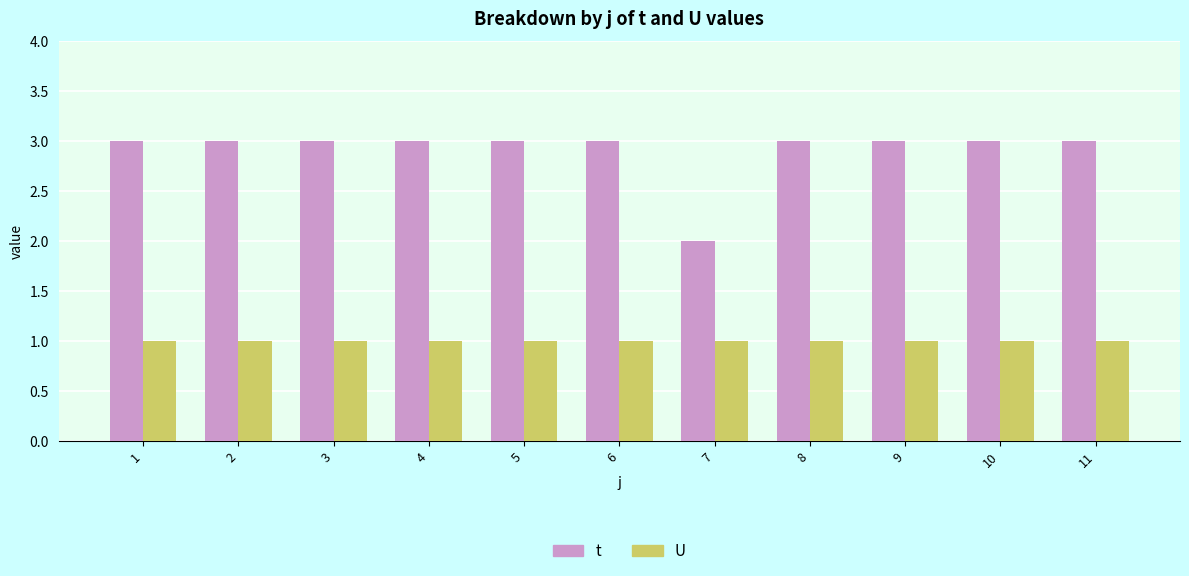

What is the value of the U bar at the 4th from the left?

1